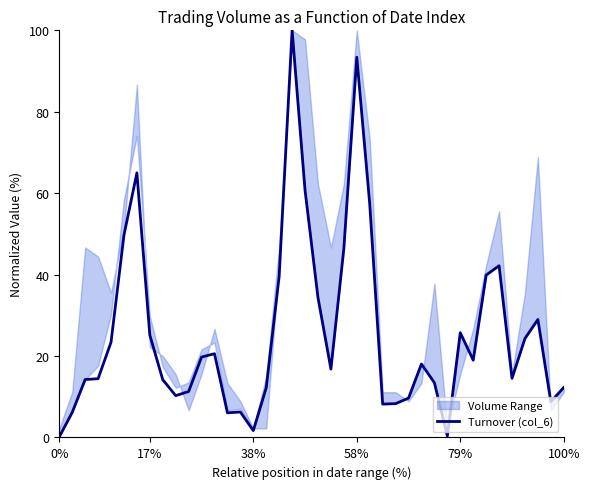

The chart shows a value of 2.3 at 38%. True or false?

False